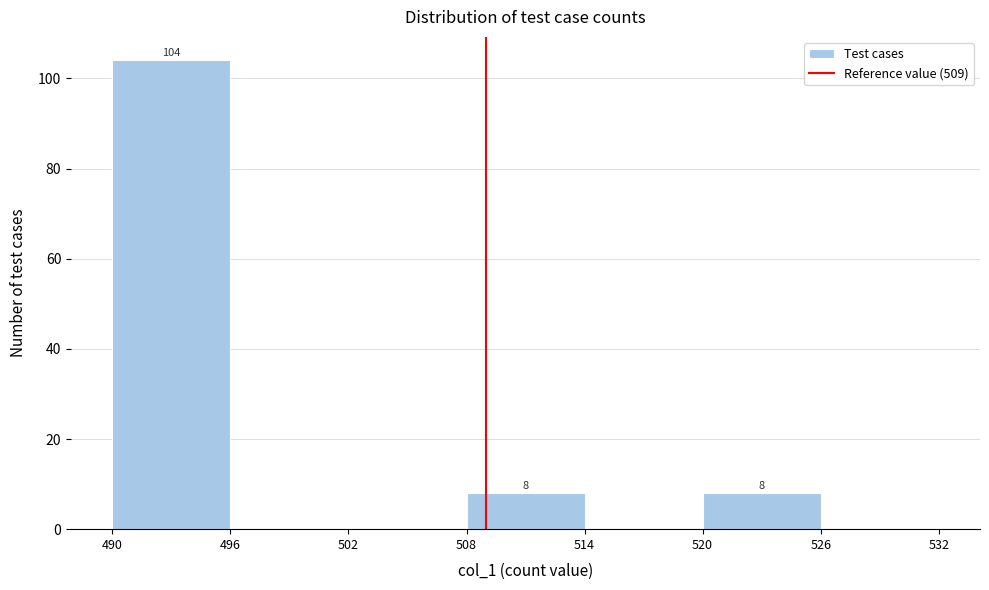

Which range on the x-axis has the tallest bar?

490 to 496